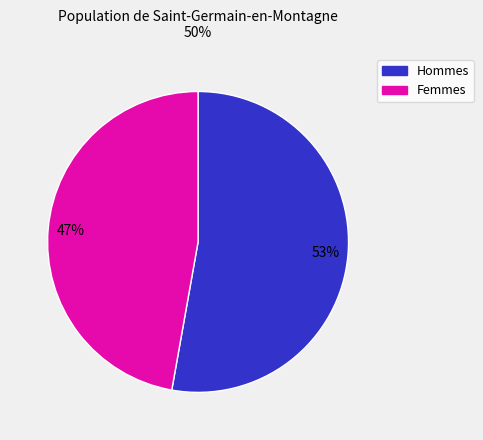

Is there a majority slice in this chart?

Yes